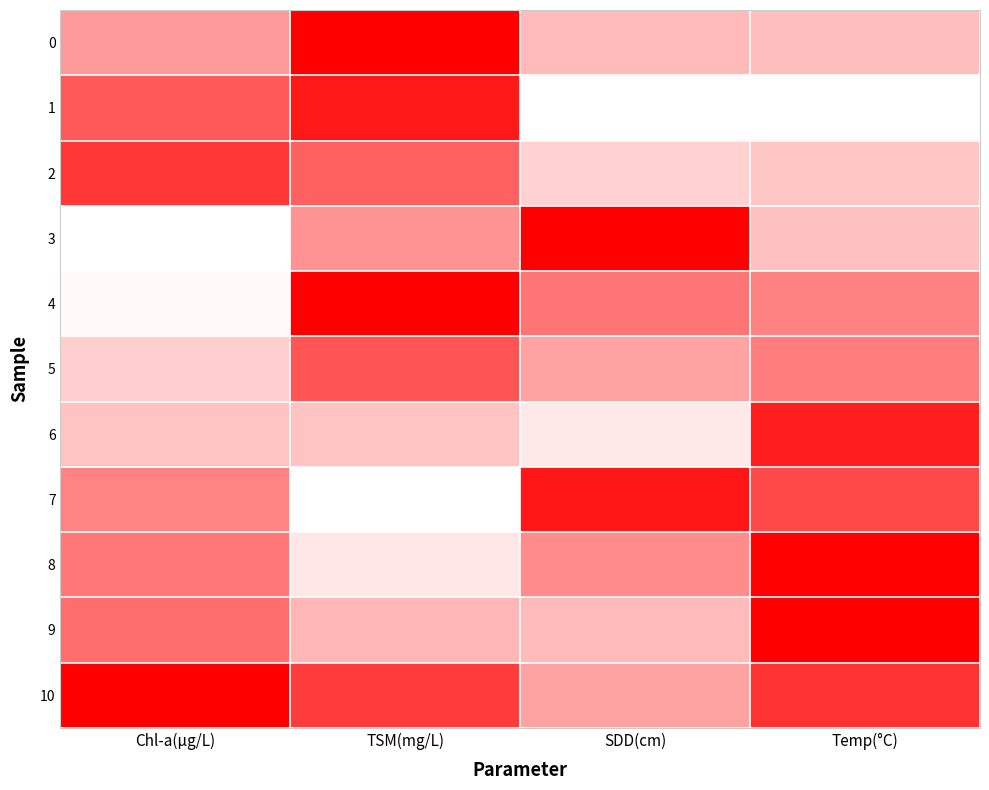

Which label corresponds to the largest value in the chart?

TSM(mg/L)